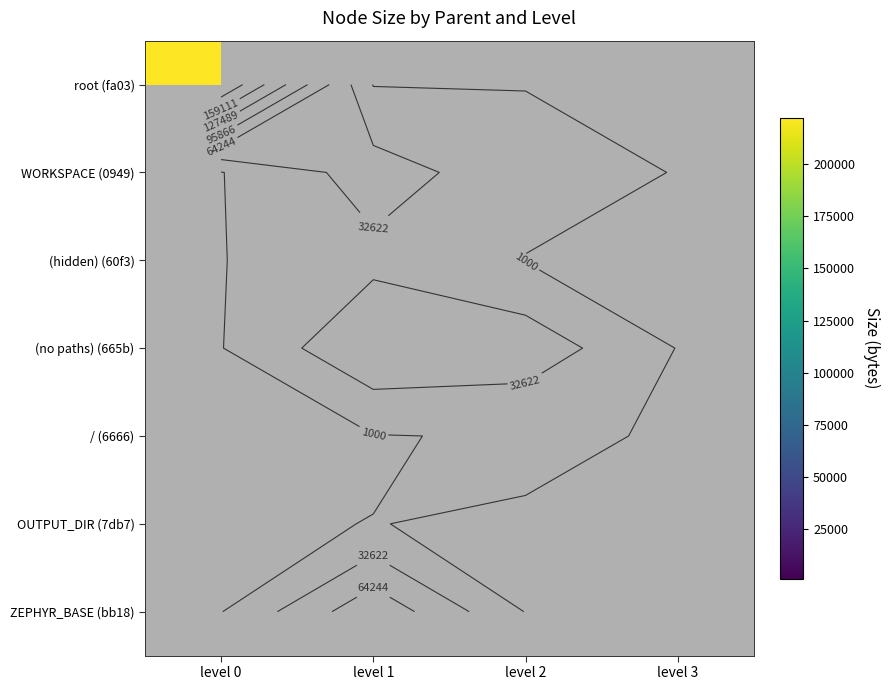

Which series has the largest range (max minus min)?

root (fa03)